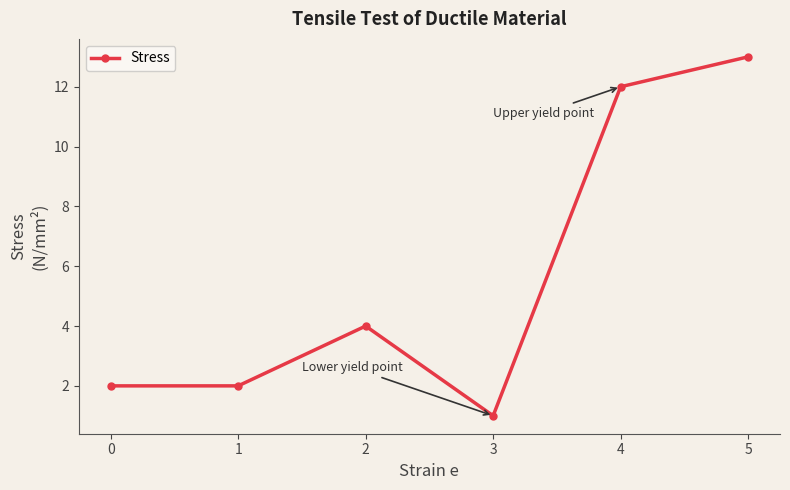

Reading left to right, list all the values displayed in this chart.

0=2	1=2	2=4	3=1	4=12	5=13